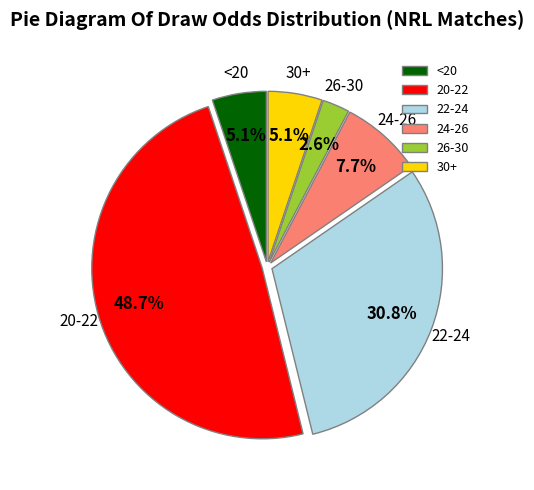

To the nearest percent, what is the average slice percentage?

17%